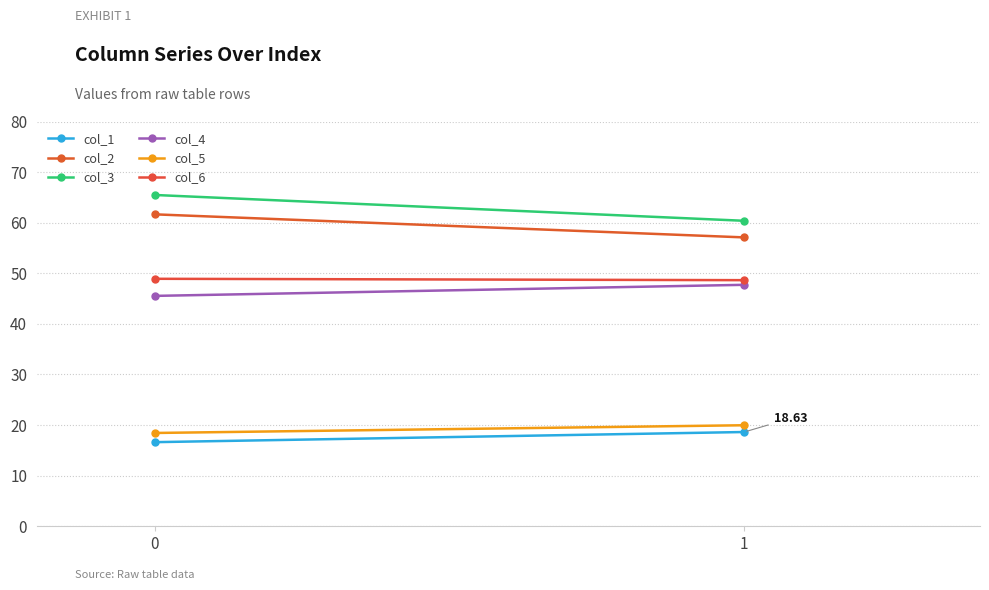

What is the total value across all series at 1?

252.4